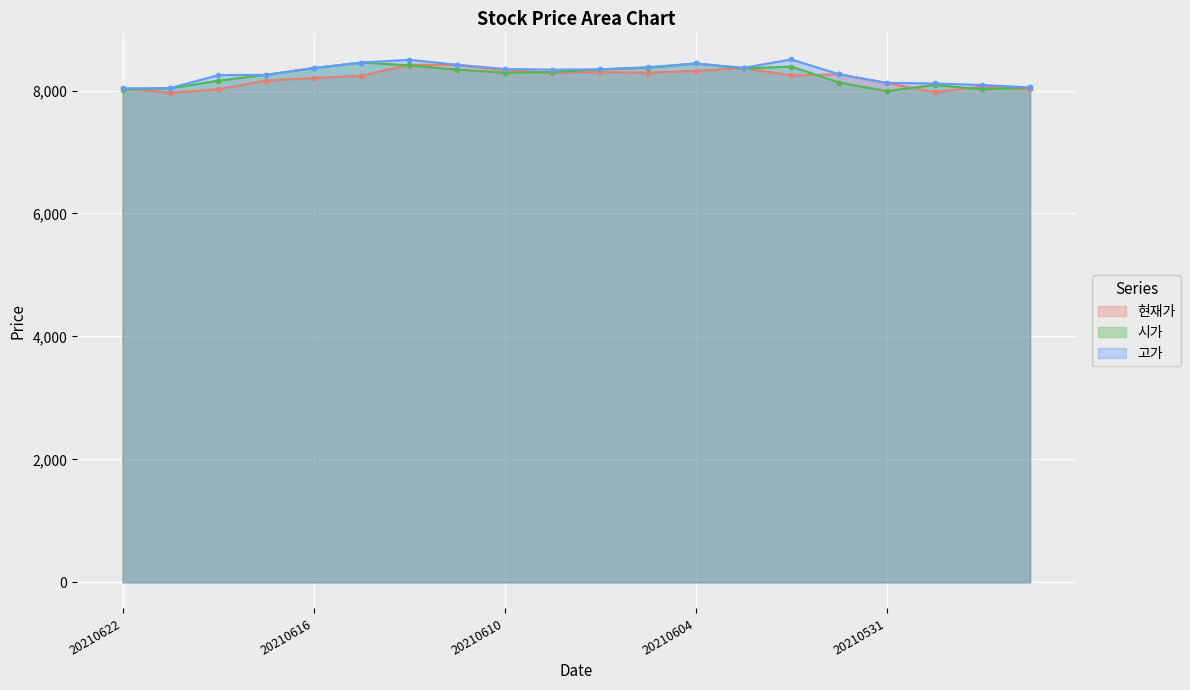

At which label is 고가 closest to 8270?

20210601